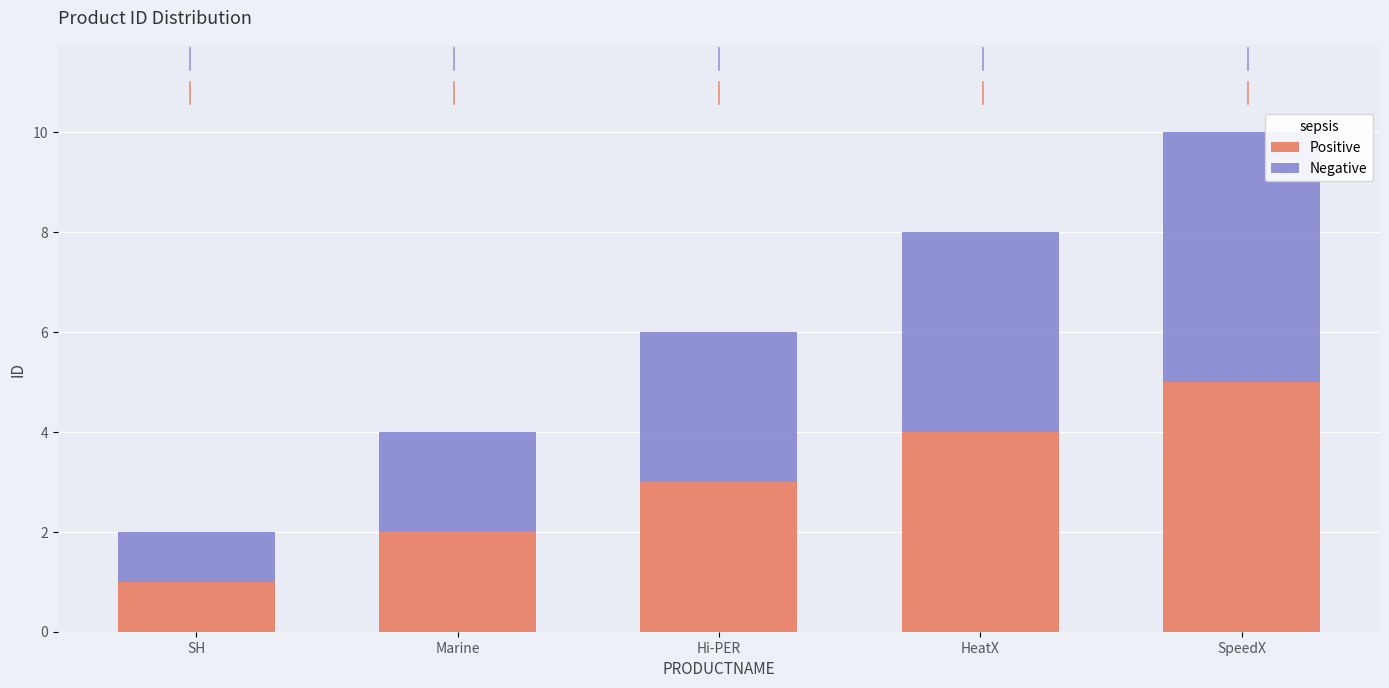

True or false: Positive has a value of 1 at Hi-PER.

False